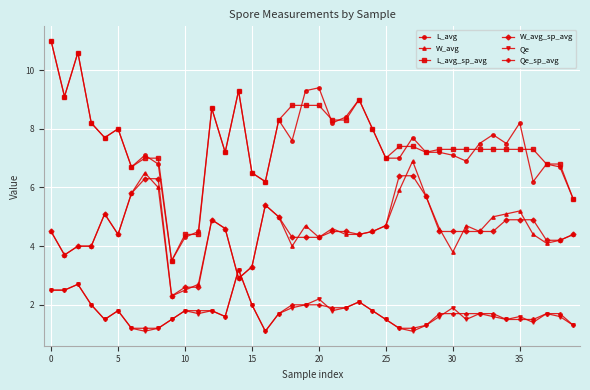

What is the minimum value for L_avg?

3.5